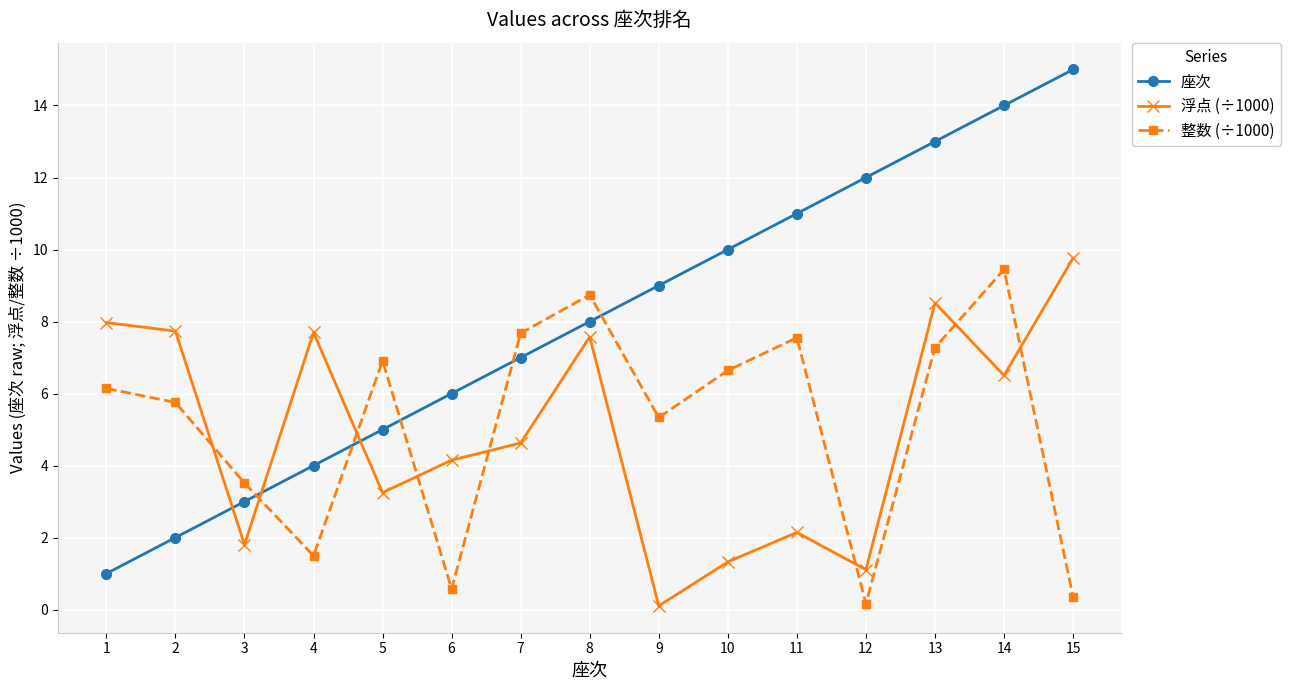

What is the maximum value for 座次?

15.0